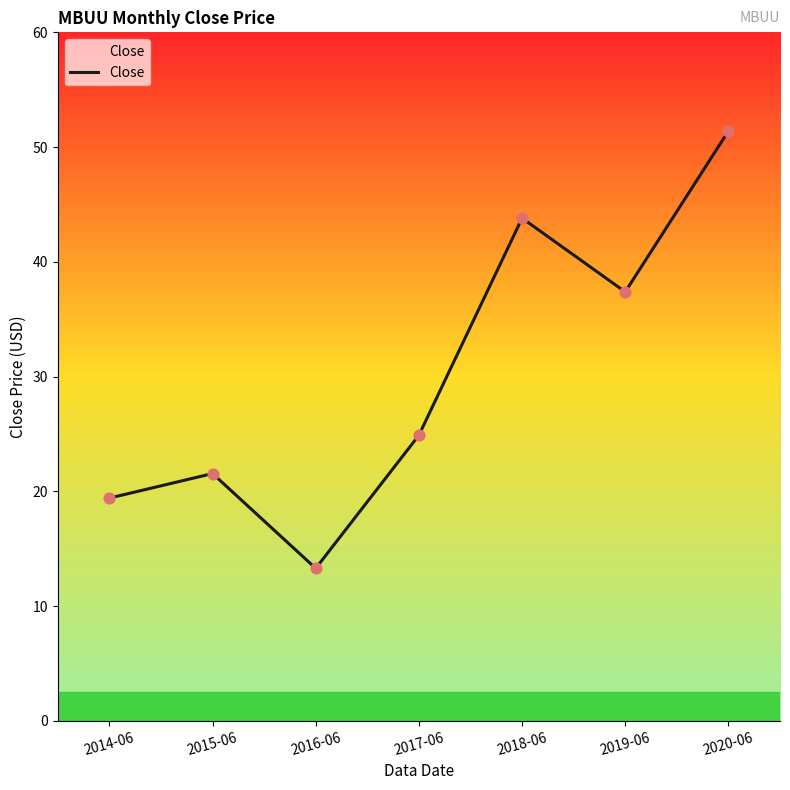

What is the ratio of the value at 2014-06 to the value at 2019-06?

0.5